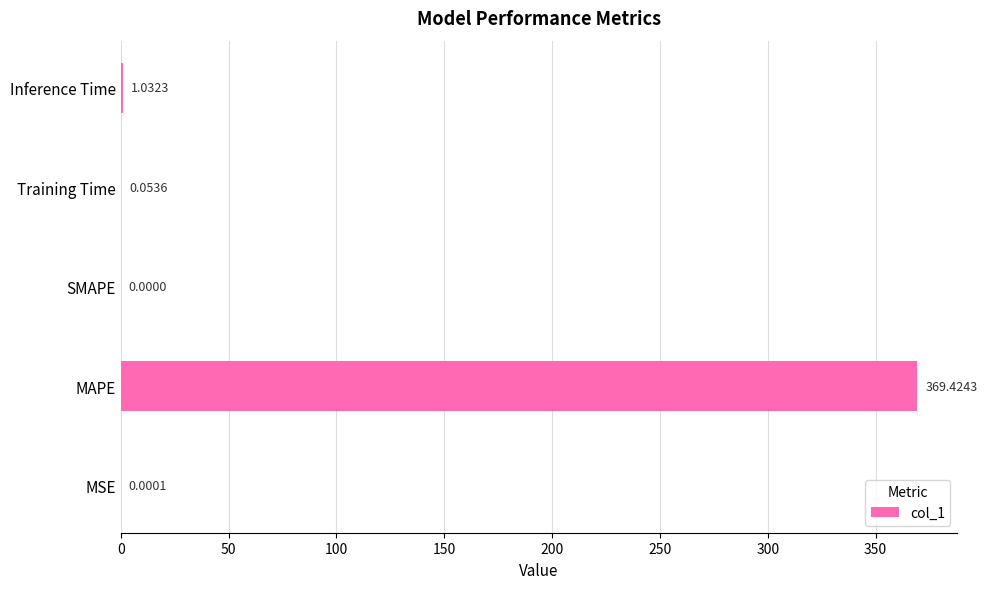

How many values are above zero?

4